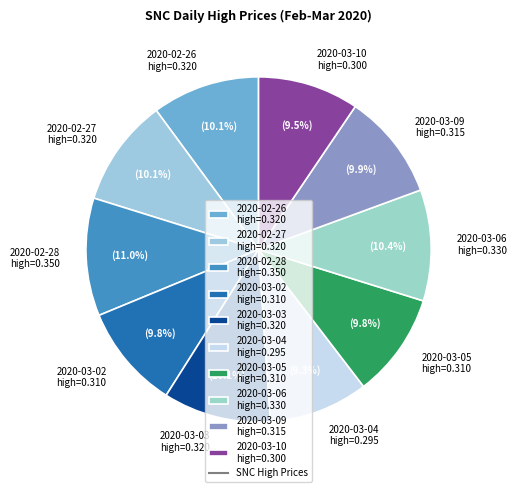

Which slice is the largest?

2020-02-28